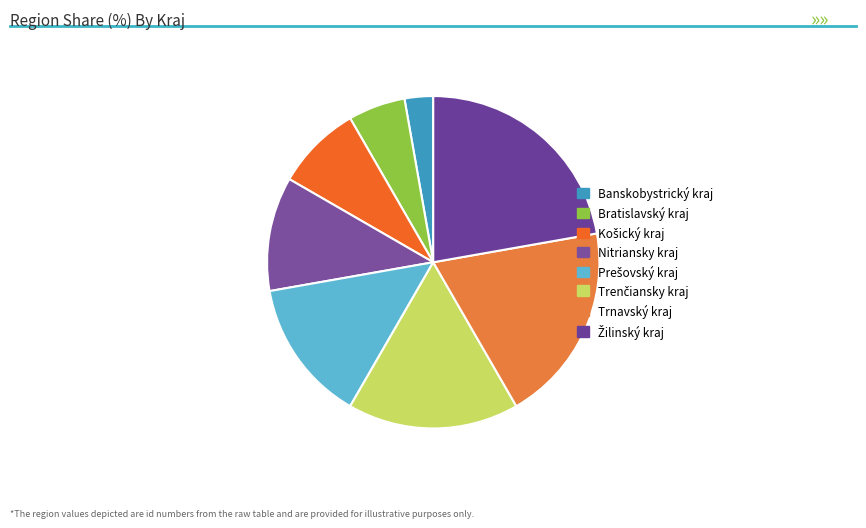

Which has a higher value, Nitriansky kraj or Košický kraj?

Nitriansky kraj